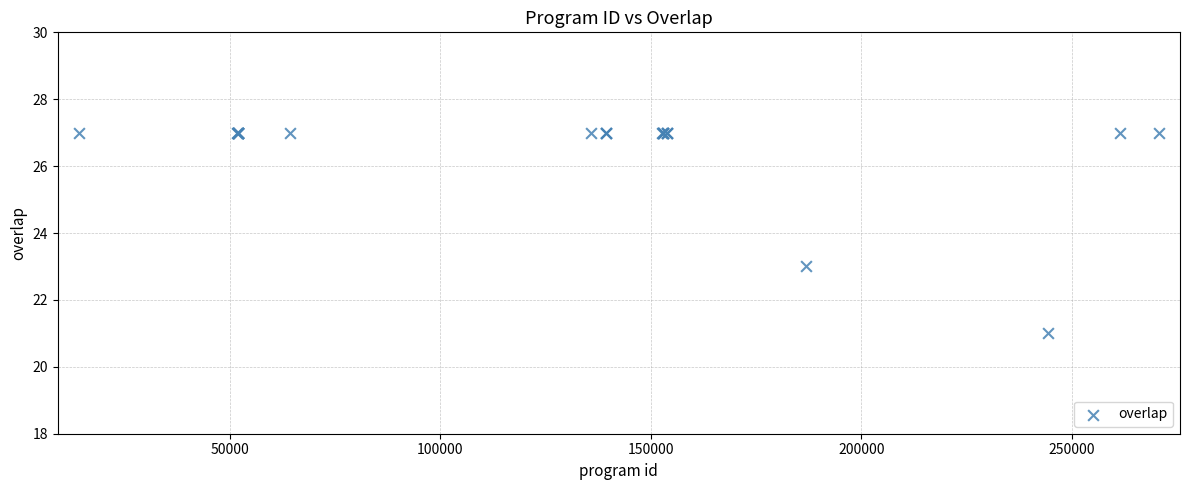

What Y value in the scatter plot is closest to 24?

23